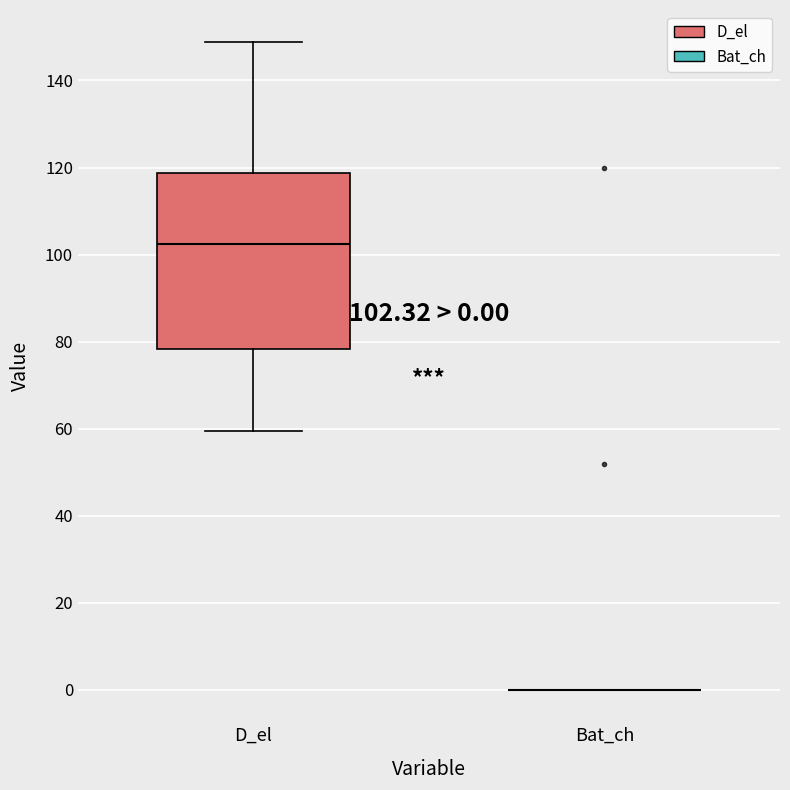

Comparing the boxes themselves (not the whiskers), which one is the tallest?

D_el